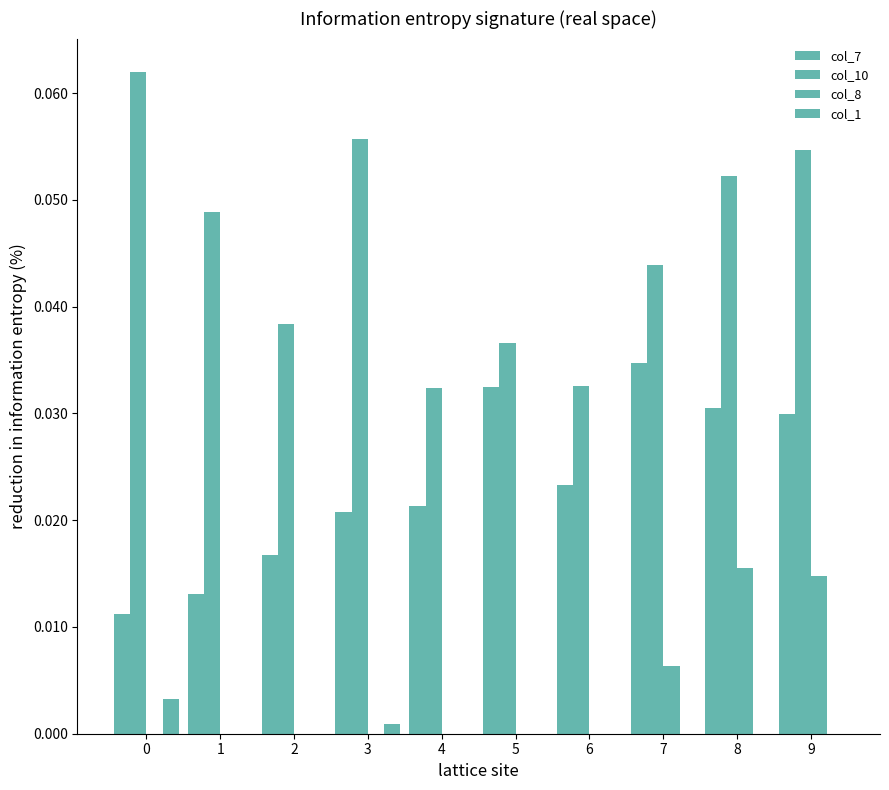

How many groups of bars are there?

10